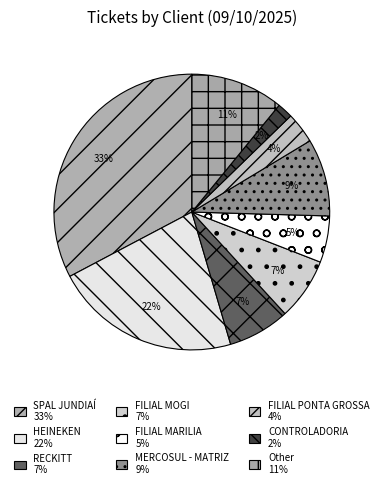

Count the number of slices in the pie.

9